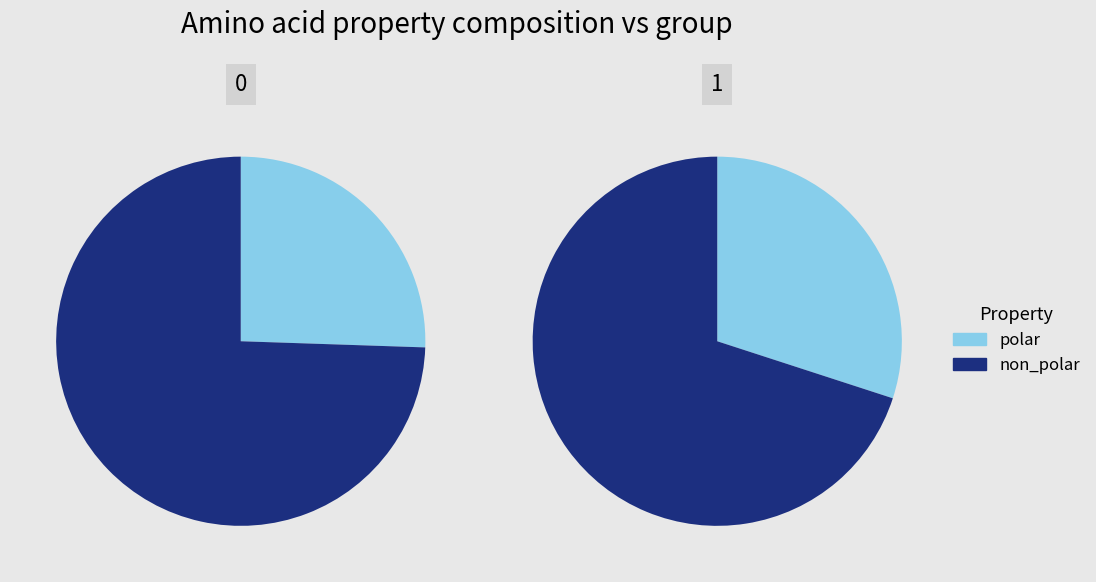

To the nearest percent, what is the combined percentage of 1 and 0?

100%